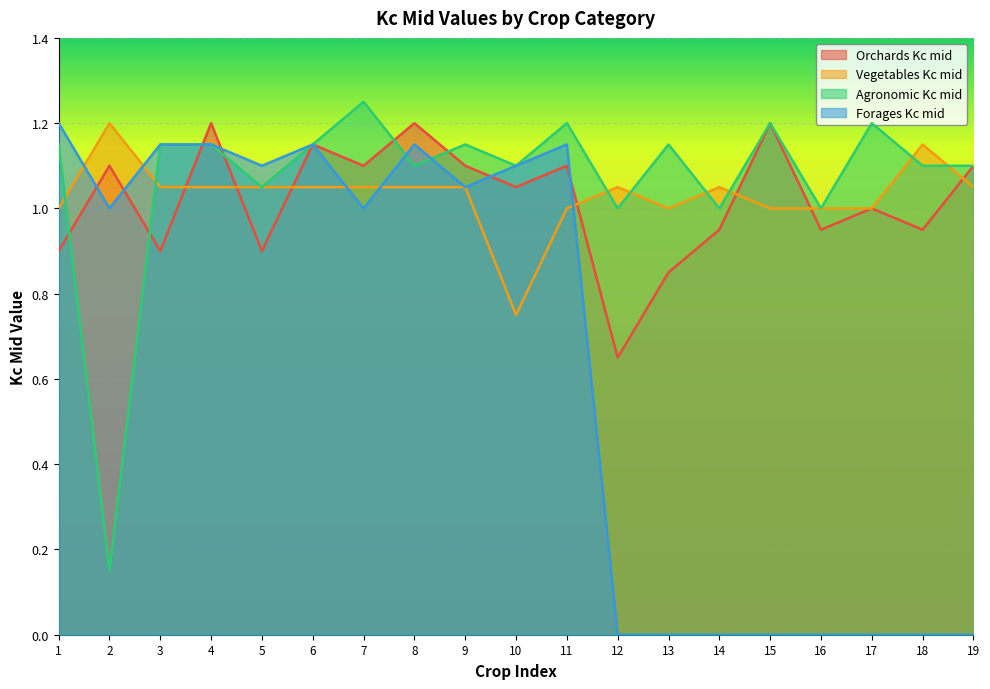

What is the difference between the highest and lowest values at 5?

0.2